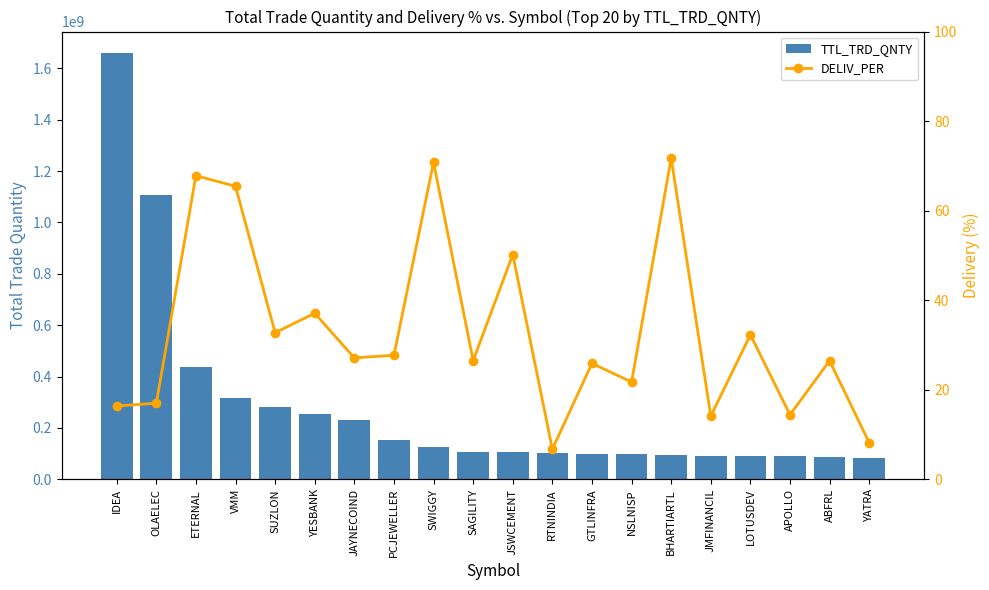

Is it true that DELIV_PER equals 40.6 at ABFRL?

False